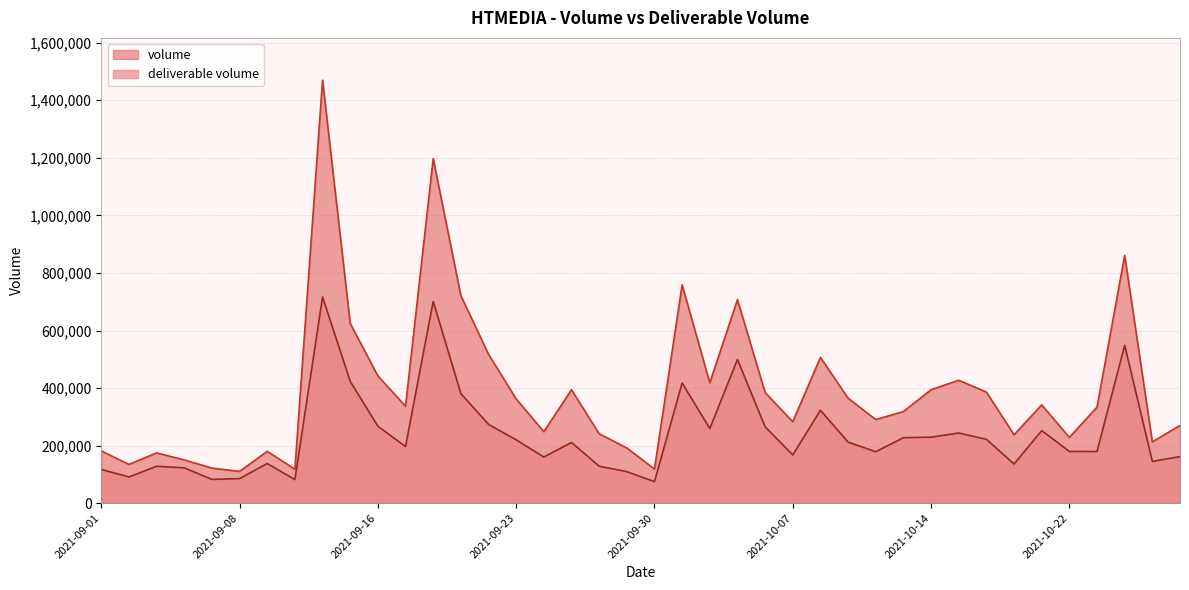

The value of volume at 2021-09-20 is 1197242. True or false?

True